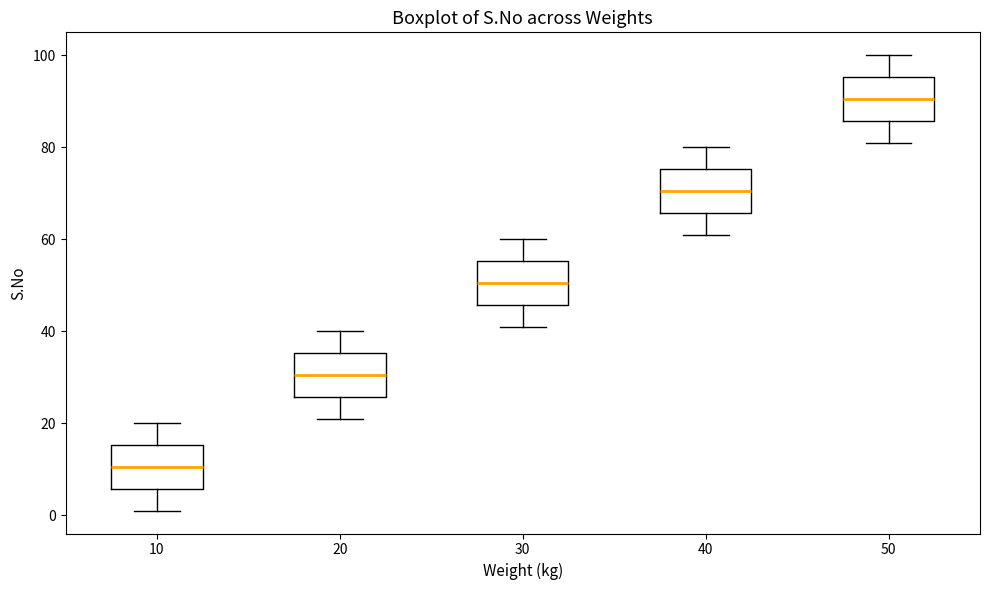

Reading left to right, read every box against the y-axis: the position of its median line, the range the box covers, and the ends of its whiskers. The values are not printed on the chart, so give them approximately, as read against the axis.

10: median 10, box 6 to 16, whiskers 2 to 20
20: median 30, box 26 to 36, whiskers 22 to 40
30: median 50, box 46 to 56, whiskers 42 to 60
40: median 70, box 66 to 76, whiskers 62 to 80
50: median 90, box 86 to 96, whiskers 82 to 100